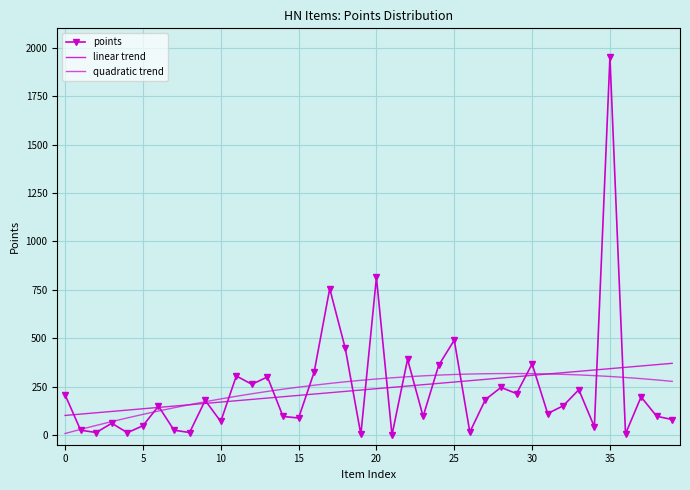

What is the average value of the linear trend series?

235.8